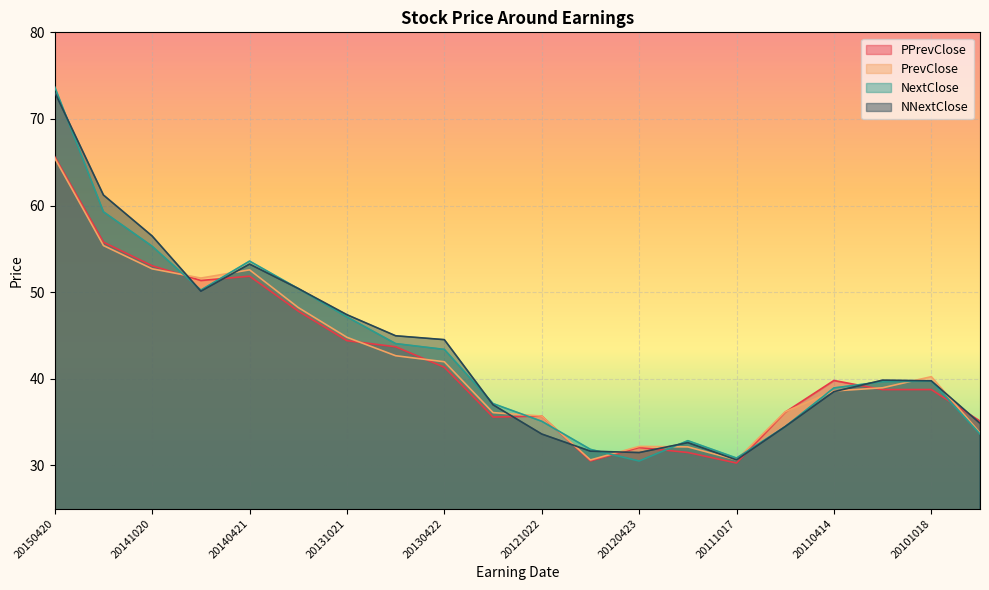

Reading left to right, transcribe all the data shown in this chart.

PPrevClose: 20150420=65.6	20150209=55.8	20141020=53.0	20140721=51.3	20140421=51.8	20140210=47.8	20131021=44.4	20130722=43.7	20130422=41.3	20130207=35.6	20121022=35.7	20120723=30.5	20120423=32.1	20120206=31.5	20111017=30.3	20110718=36.1	20110414=39.8	20110207=38.7	20101018=38.8	20100719=35.1
PrevClose: 20150420=65.5	20150209=55.4	20141020=52.7	20140721=51.6	20140421=52.6	20140210=48.2	20131021=44.8	20130722=42.7	20130422=42.0	20130207=36.1	20121022=35.7	20120723=30.6	20120423=32.2	20120206=32.1	20111017=30.6	20110718=36.2	20110414=38.6	20110207=39.0	20101018=40.2	20100719=33.8
NextClose: 20150420=73.7	20150209=59.3	20141020=55.3	20140721=50.2	20140421=53.6	20140210=50.4	20131021=47.1	20130722=44.1	20130422=43.4	20130207=37.1	20121022=35.1	20120723=31.8	20120423=30.5	20120206=32.8	20111017=30.8	20110718=34.5	20110414=38.9	20110207=39.7	20101018=39.7	20100719=33.6
NNextClose: 20150420=73.1	20150209=61.2	20141020=56.5	20140721=50.1	20140421=53.2	20140210=50.4	20131021=47.4	20130722=45.0	20130422=44.5	20130207=37.0	20121022=33.6	20120723=31.6	20120423=31.5	20120206=32.6	20111017=30.6	20110718=34.5	20110414=38.5	20110207=39.8	20101018=39.8	20100719=34.9